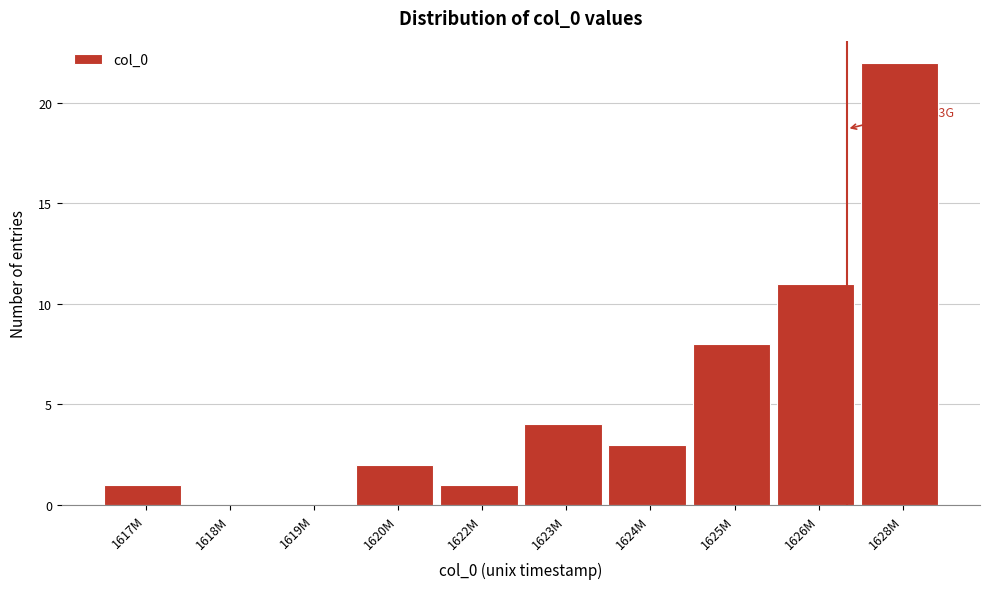

Reading left to right, list all the values displayed in this chart.

1617M=1	1618M=0	1619M=0	1620M=2	1622M=1	1623M=4	1624M=3	1625M=8	1626M=11	1628M=22